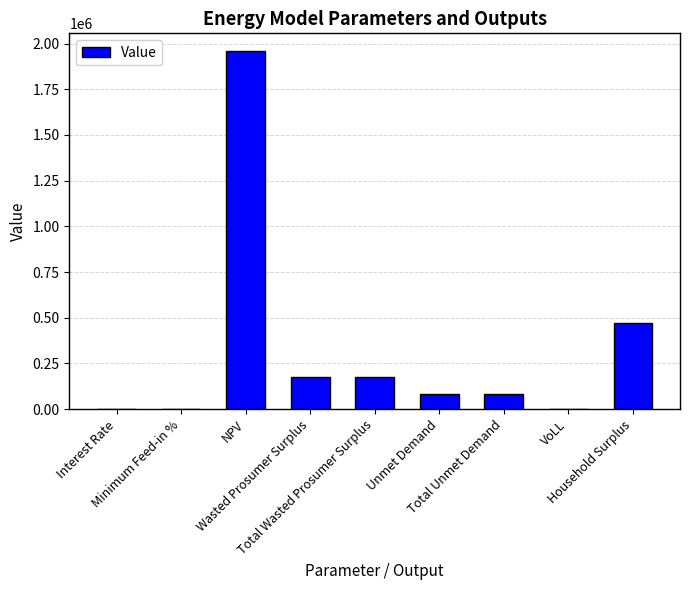

Rank the categories by value from lowest to highest.

Interest Rate, Minimum Feed-in %, VoLL, Unmet Demand, Total Unmet Demand, Wasted Prosumer Surplus, Total Wasted Prosumer Surplus, Household Surplus, NPV